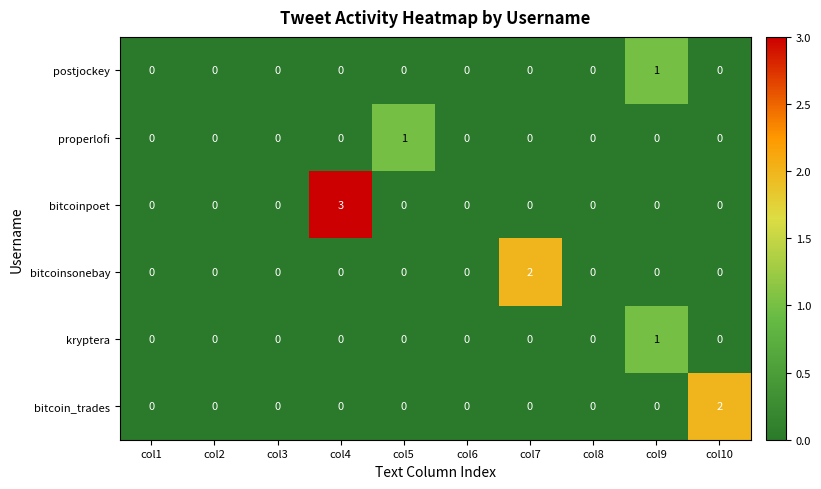

What is the sum of all bitcoinpoet values?

3